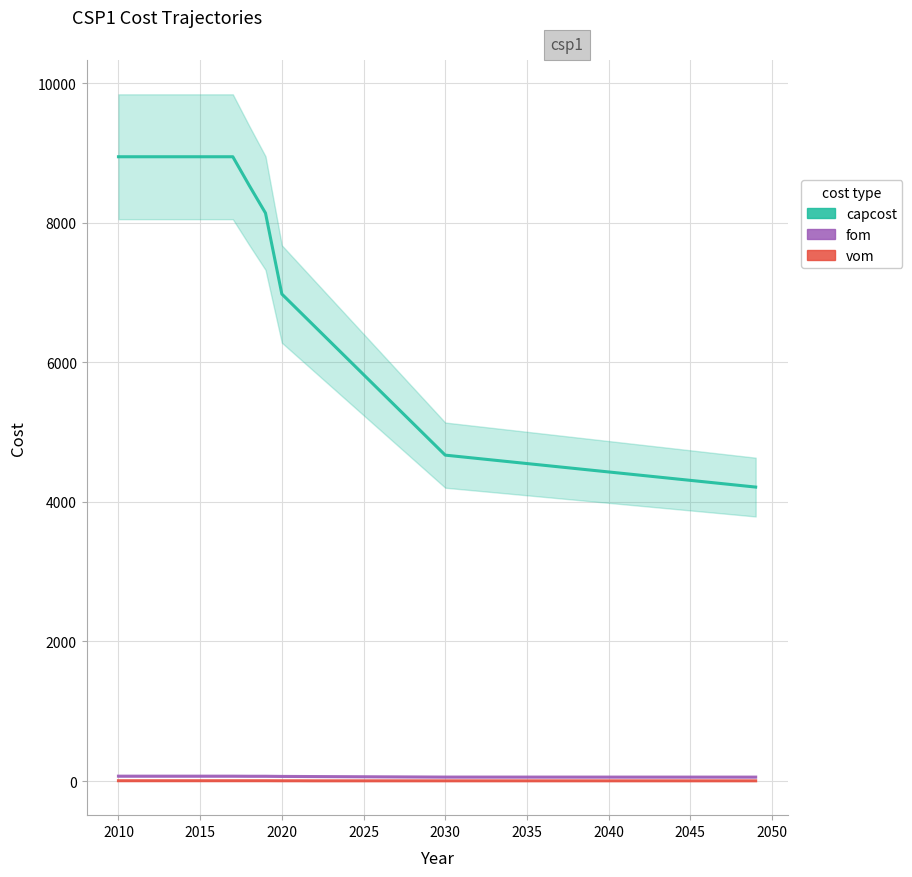

Rank the series at 2020 from lowest to highest value.

vom, fom, capcost